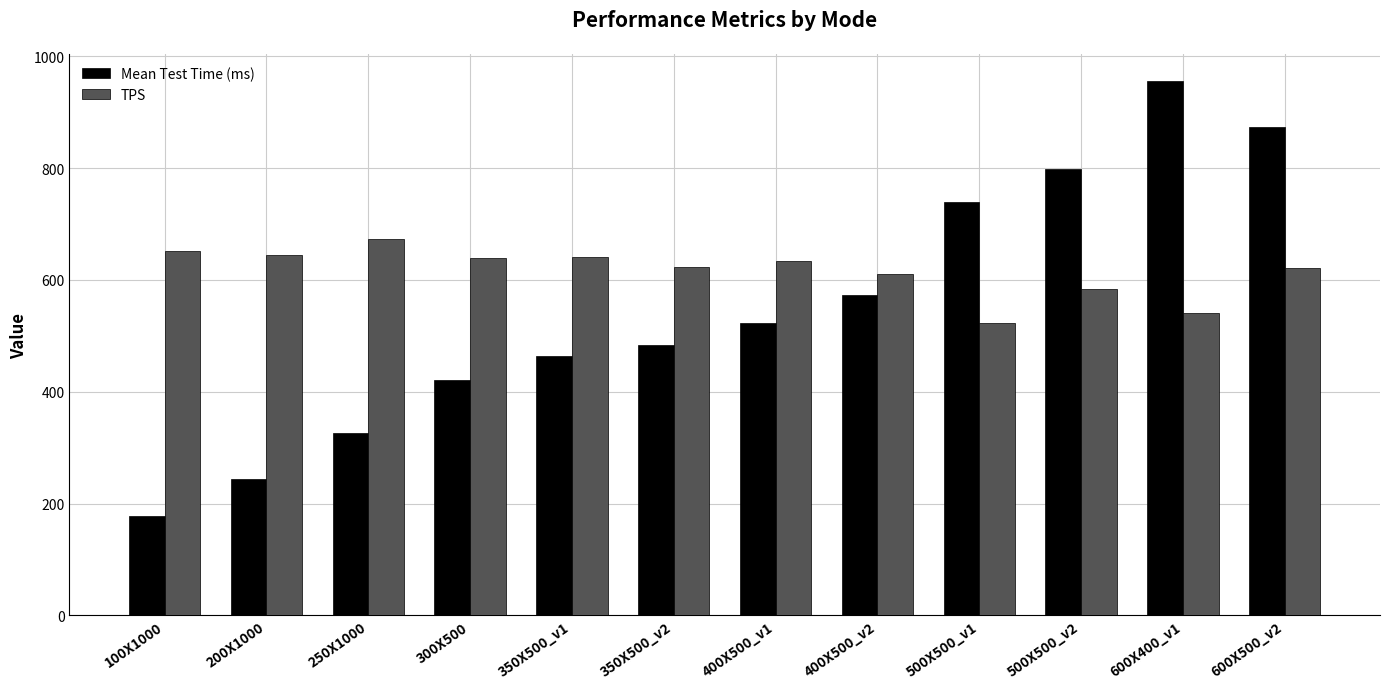

What is the total value across all series at 100X1000?

829.2